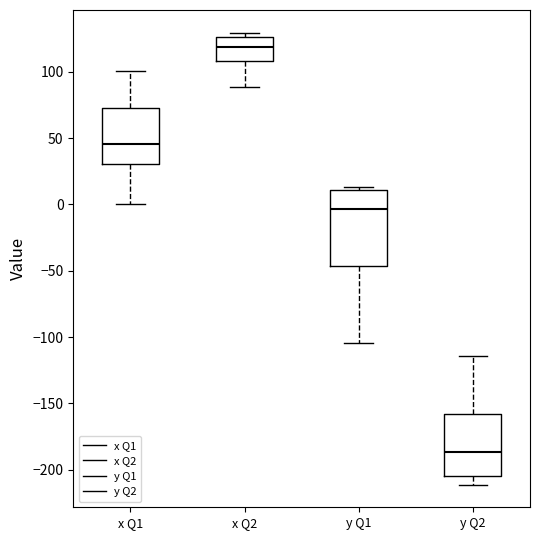

Reading left to right, read every box against the y-axis: the position of its median line, the range the box covers, and the ends of its whiskers. The values are not printed on the chart, so give them approximately, as read against the axis.

x Q1: median 45, box 30 to 75, whiskers 0 to 100
x Q2: median 120, box 110 to 125, whiskers 90 to 130
y Q1: median -5, box -45 to 10, whiskers -105 to 15
y Q2: median -185, box -205 to -160, whiskers -210 to -115